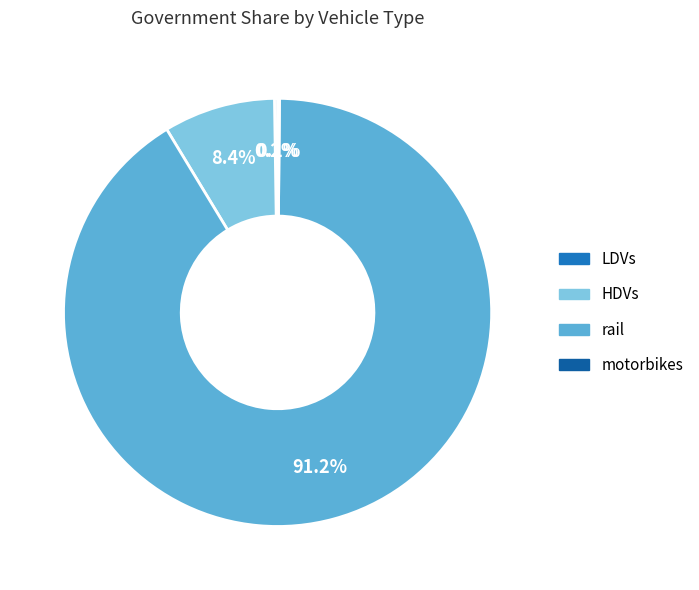

Does any single category account for the majority?

Yes